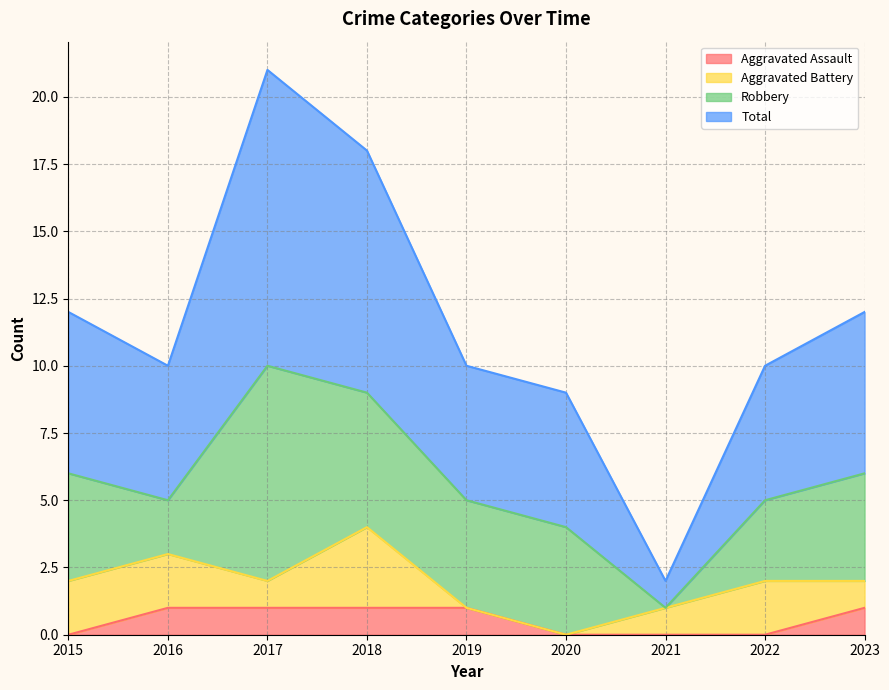

True or false: Aggravated Assault has a value of 0 at 2017.

False